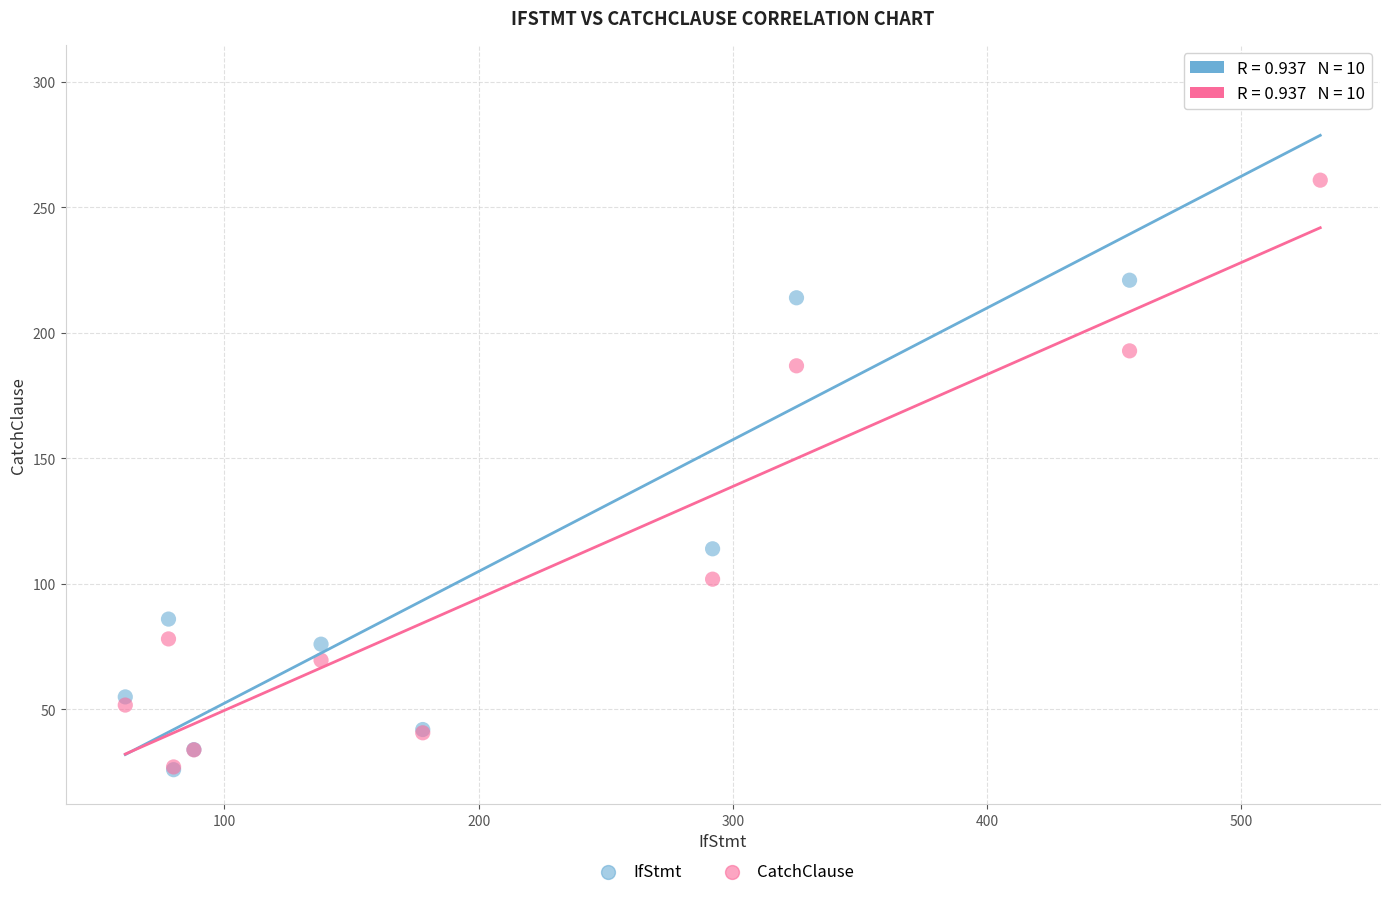

Across all series, what Y value is closest to 163?

186.9